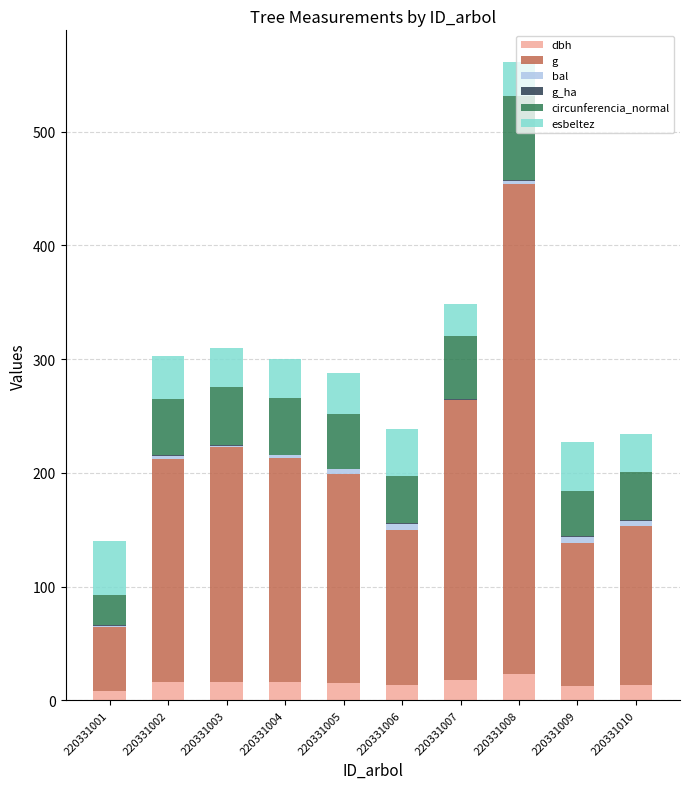

Does the chart contain stacked bars?

Yes